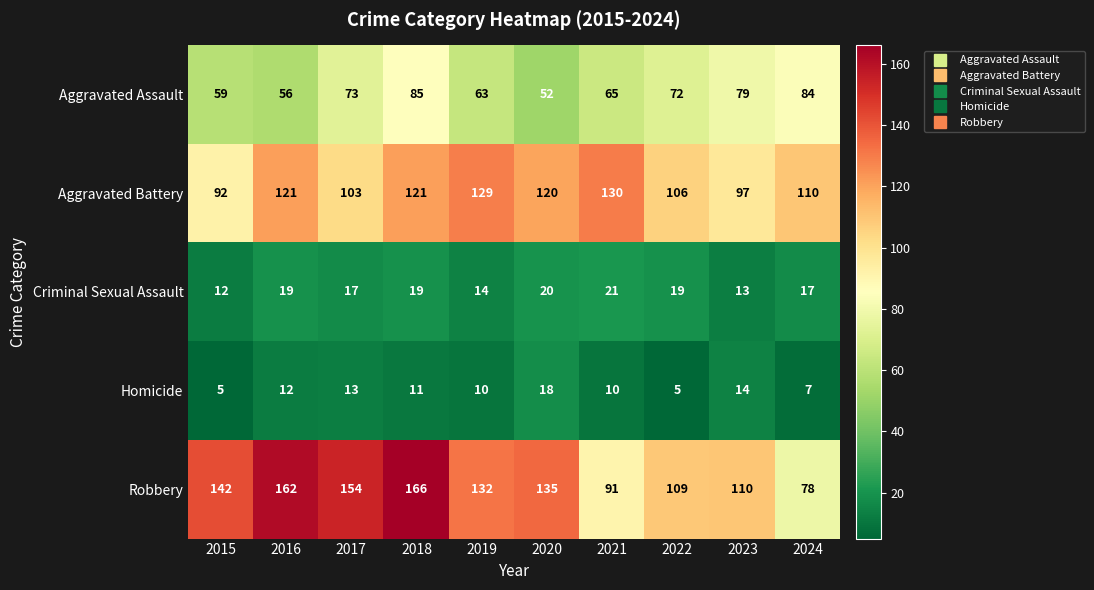

How many data points in Aggravated Assault are less than 72?

5